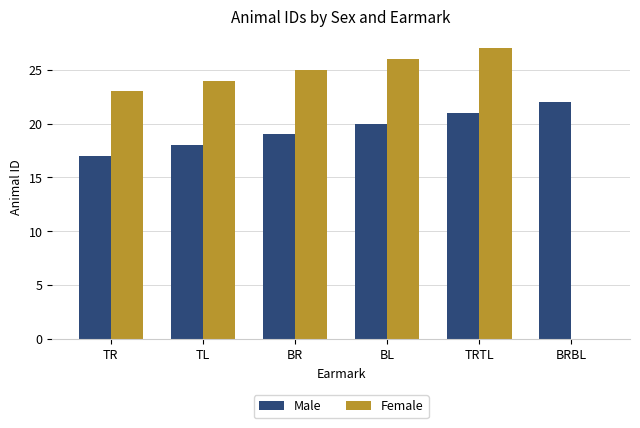

How many groups of bars are there?

6